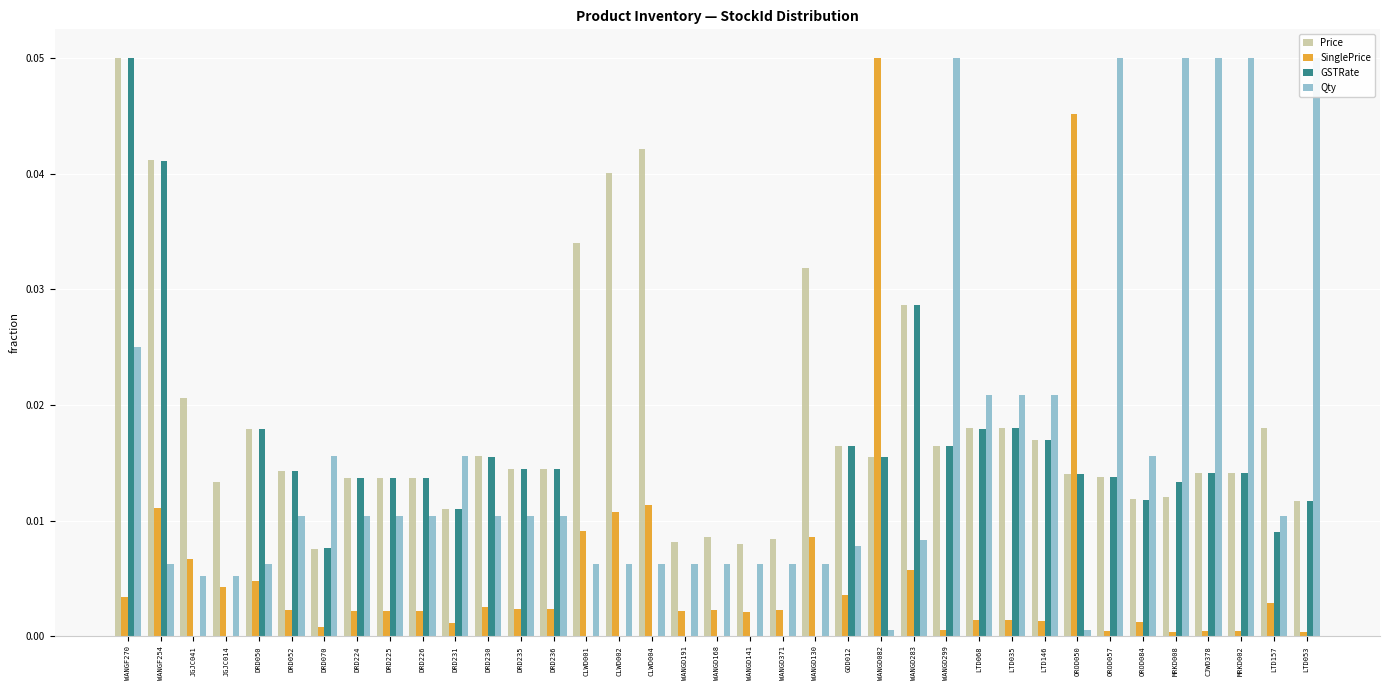

What is the label of the 11th bar from the left?

DRD231